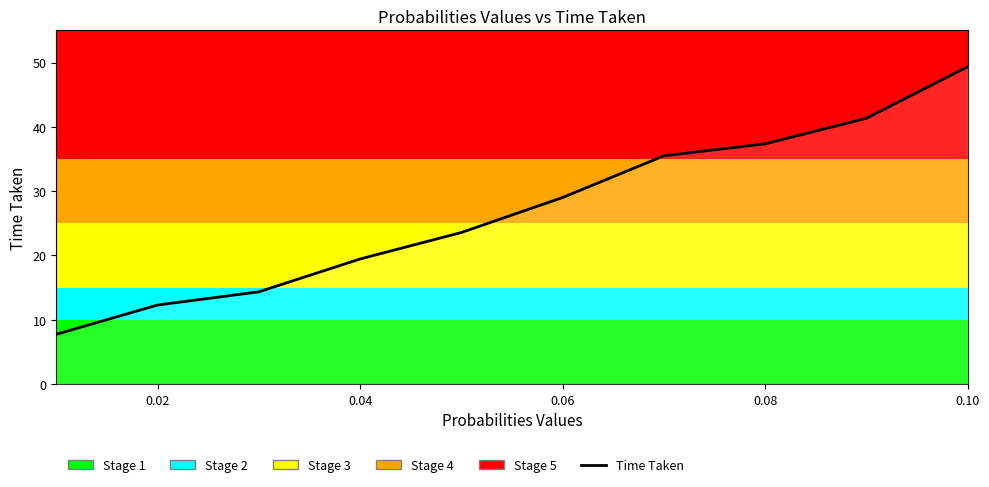

What is the difference between the maximum and minimum values?

41.6